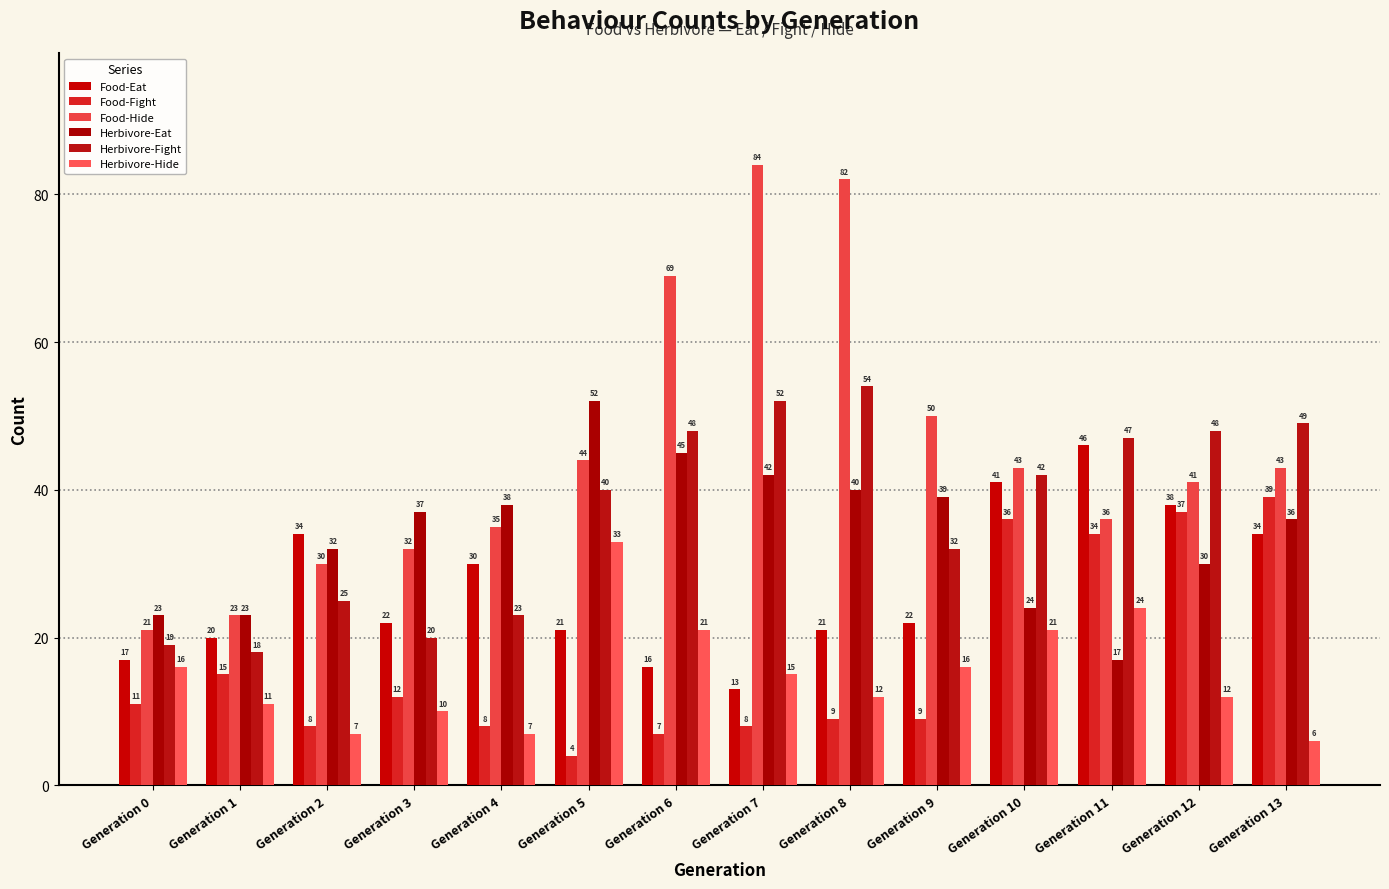

Are the bars horizontal?

No